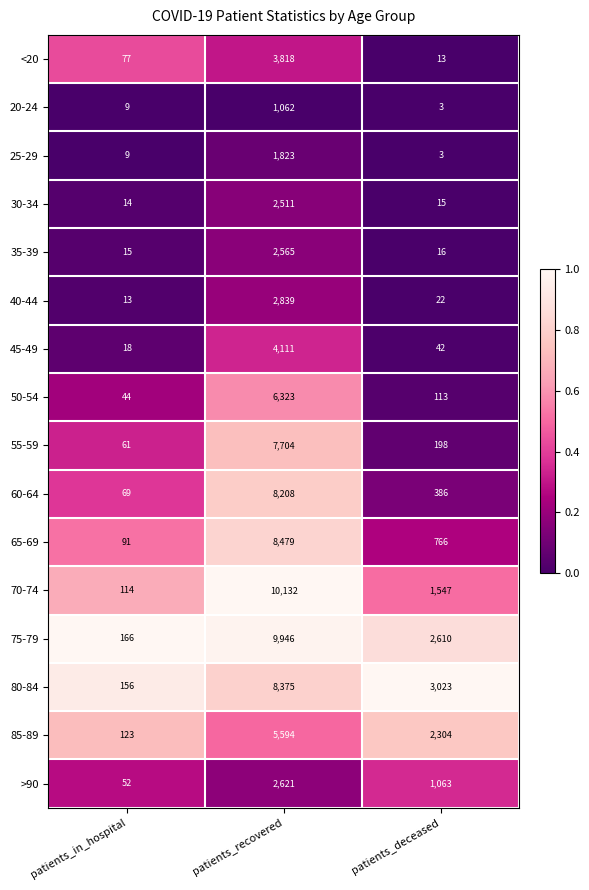

Between patients_in_hospital and patients_deceased, which series saw the biggest shift?

80-84